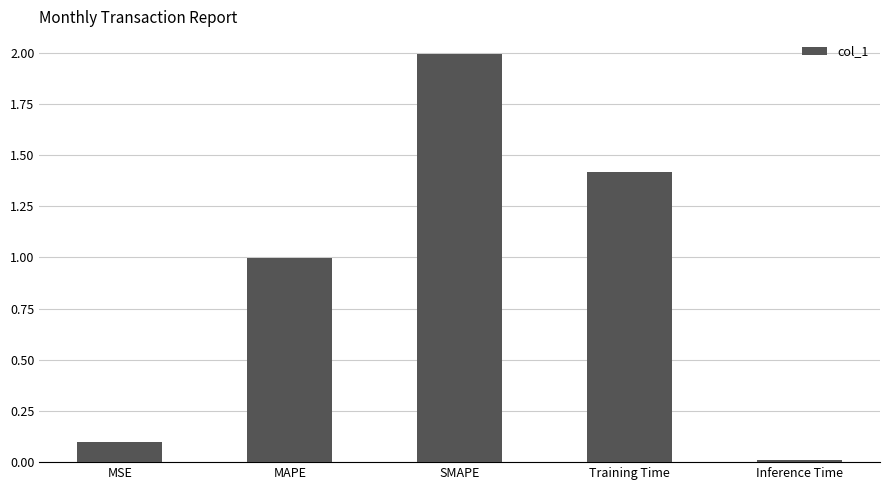

What is the value of the 4th bar from the left?

1.4